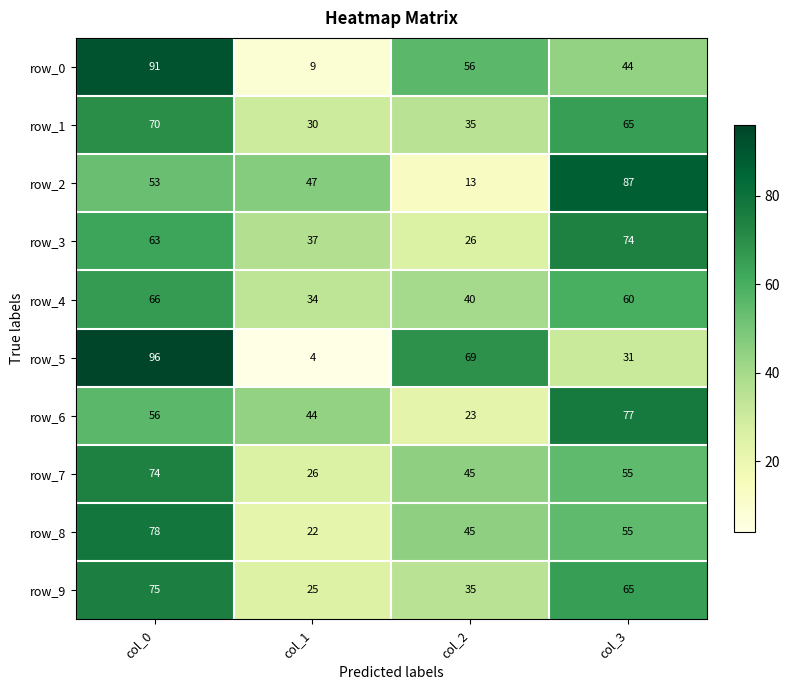

True or false: row_8 has a value of 66 at col_2.

False